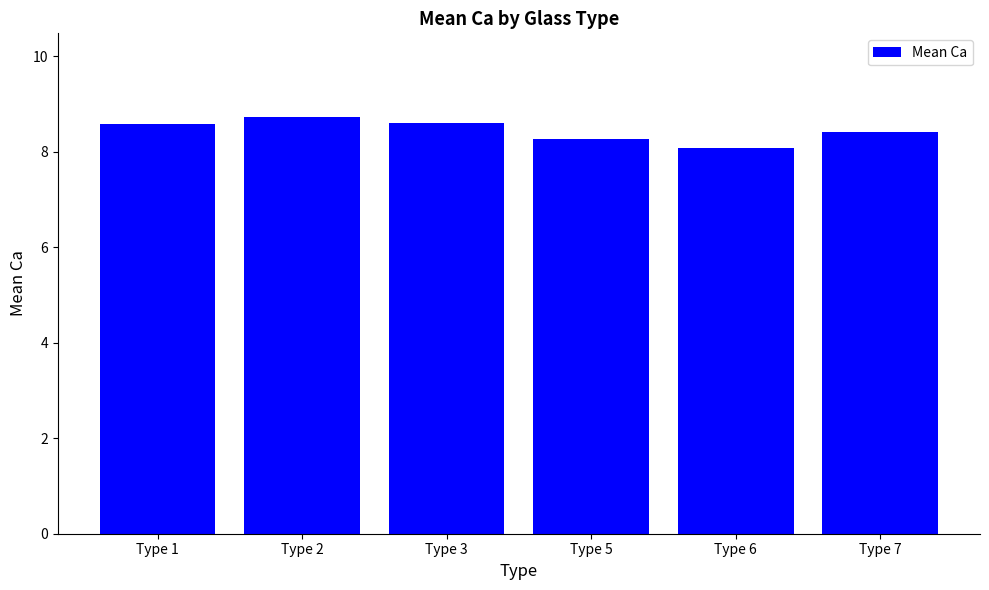

The chart shows a value of 1.9 at Type 3. True or false?

False